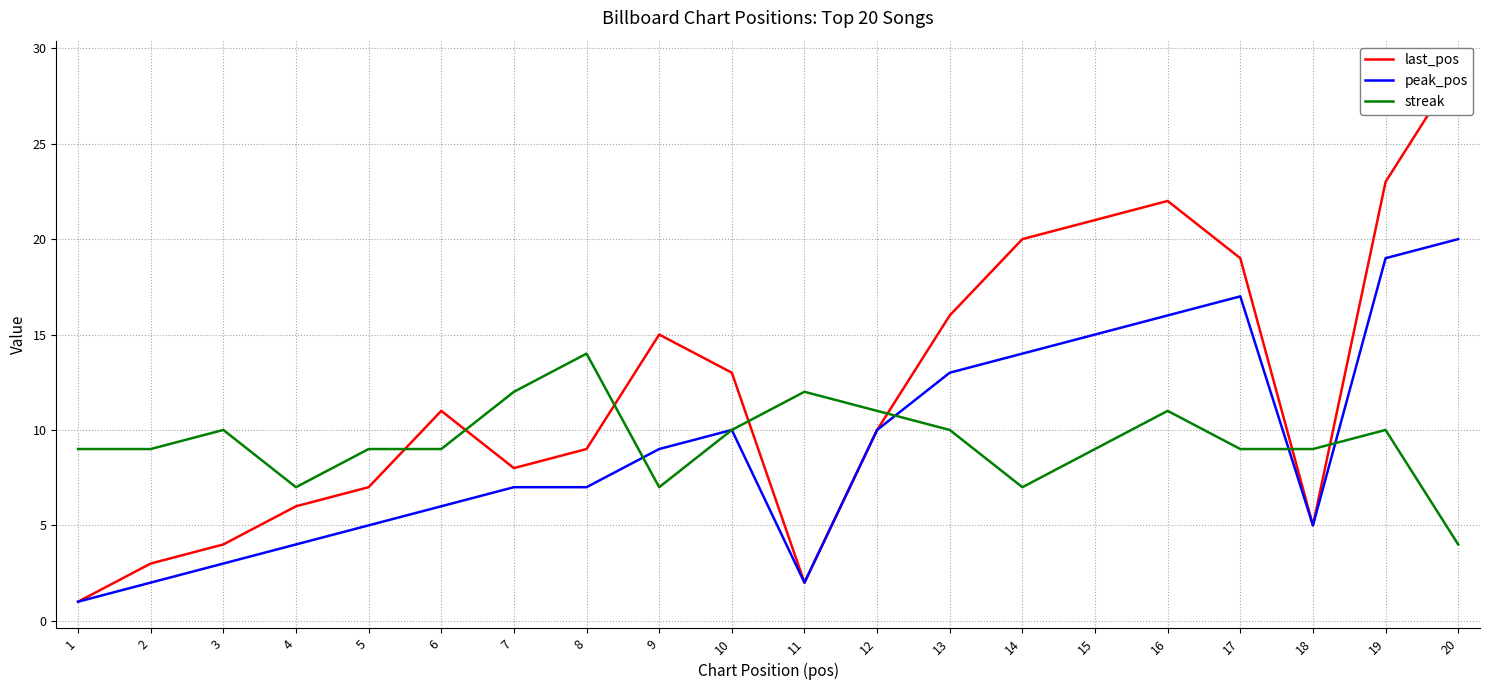

Rank the series at 1 from highest to lowest value.

streak, last_pos, peak_pos